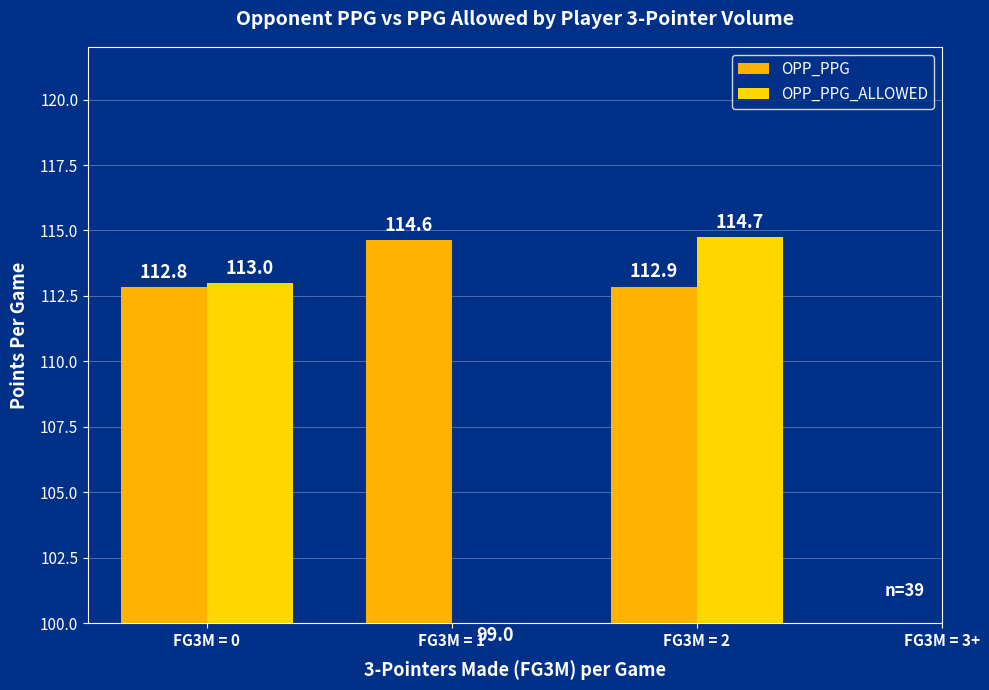

List the labels in order of OPP_PPG_ALLOWED value, largest first.

FG3M = 2, FG3M = 0, FG3M = 3+, FG3M = 1